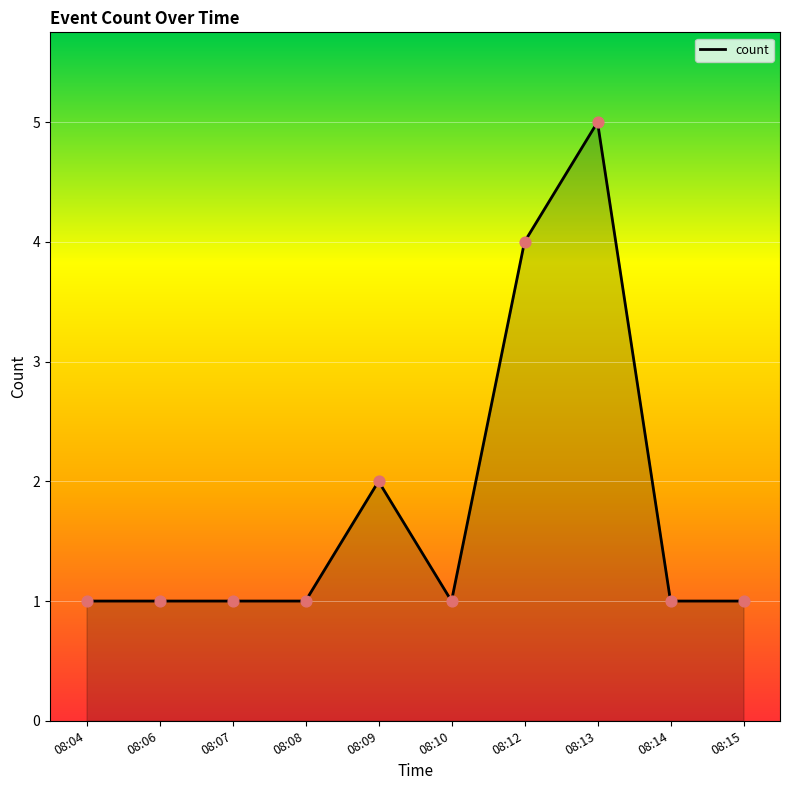

Between 08:13 and 08:06, which is larger?

08:13